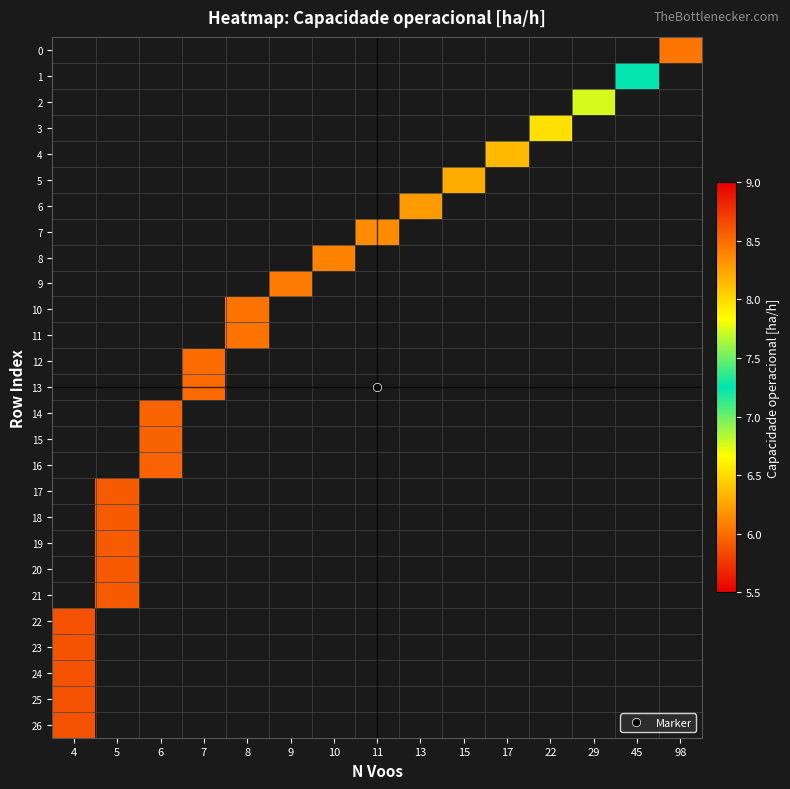

Between 98 and 4, which is larger?

4